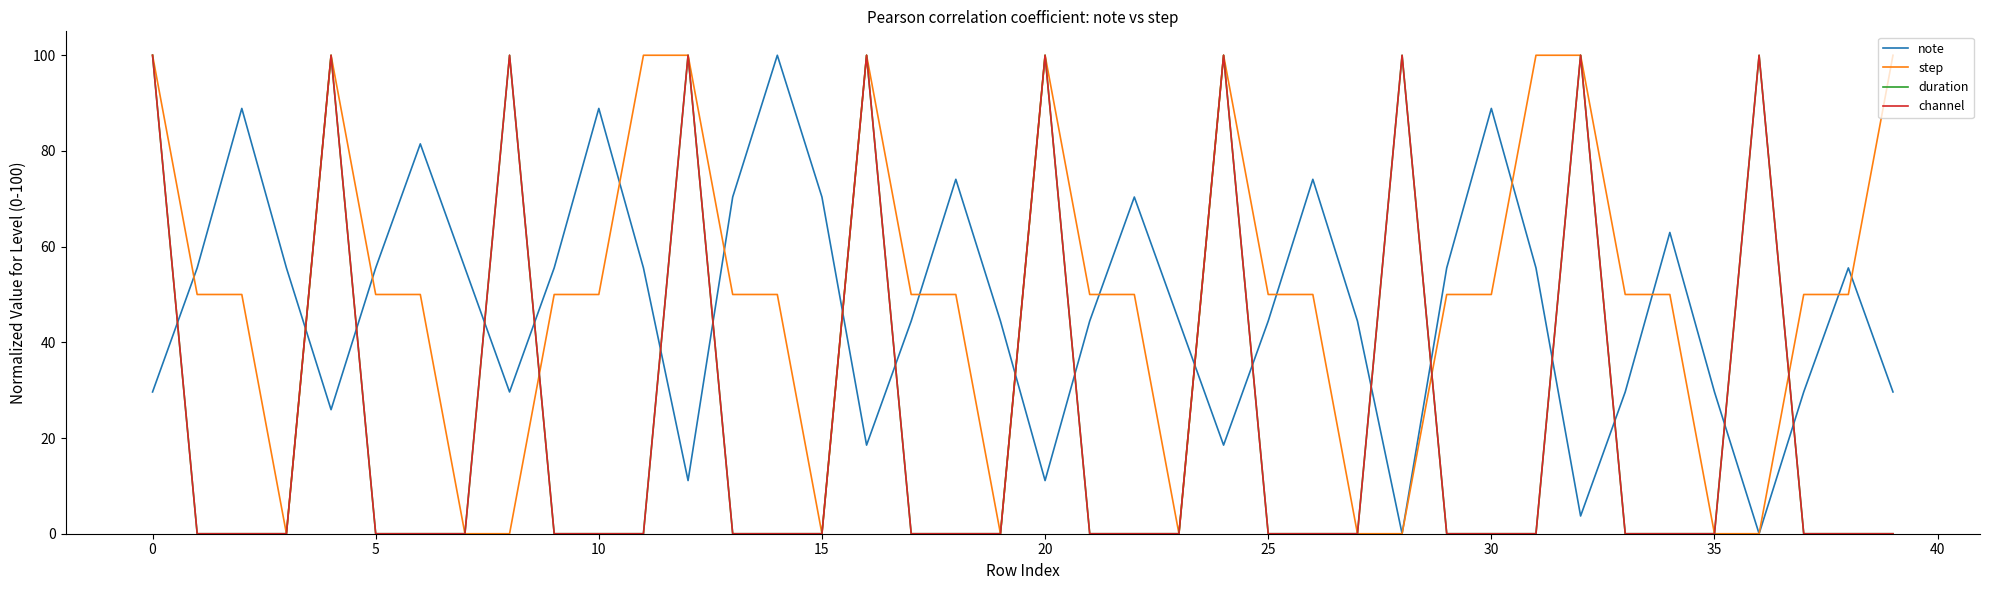

Does the chart have visible grid lines?

No